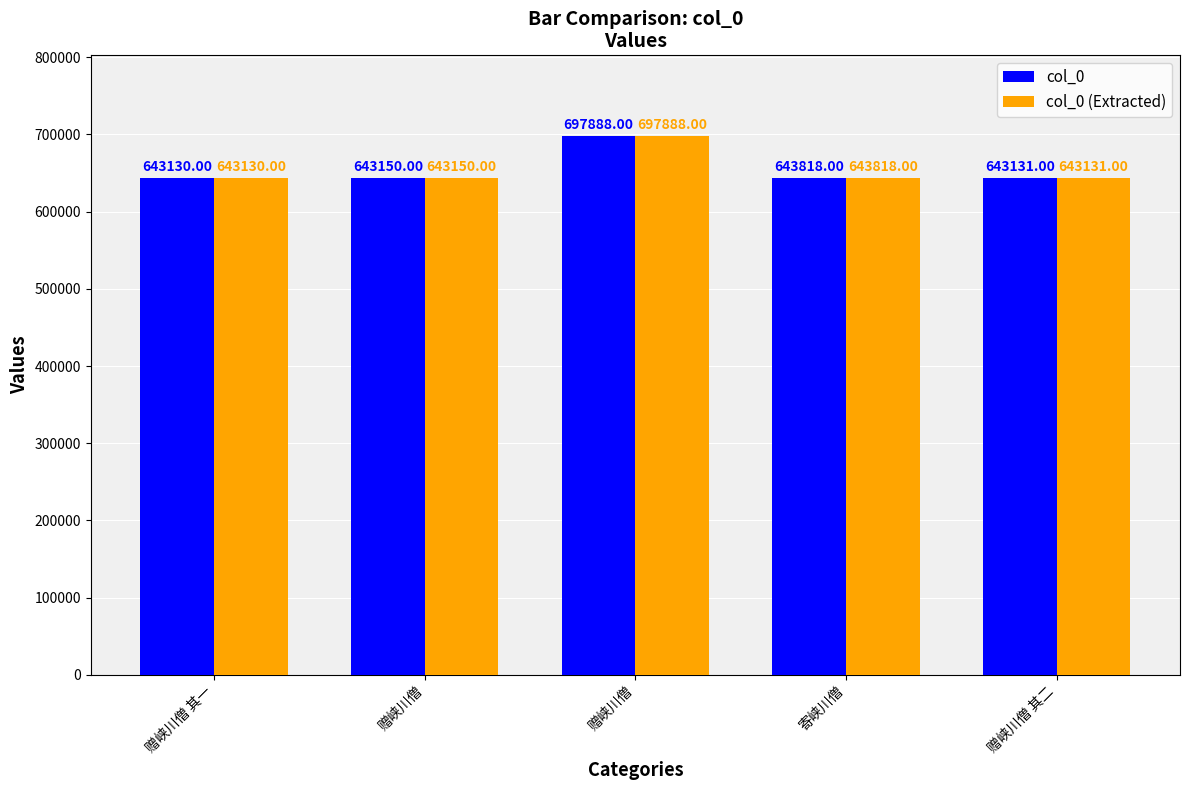

What is the label of the 3rd bar from the right?

赠峡川僧